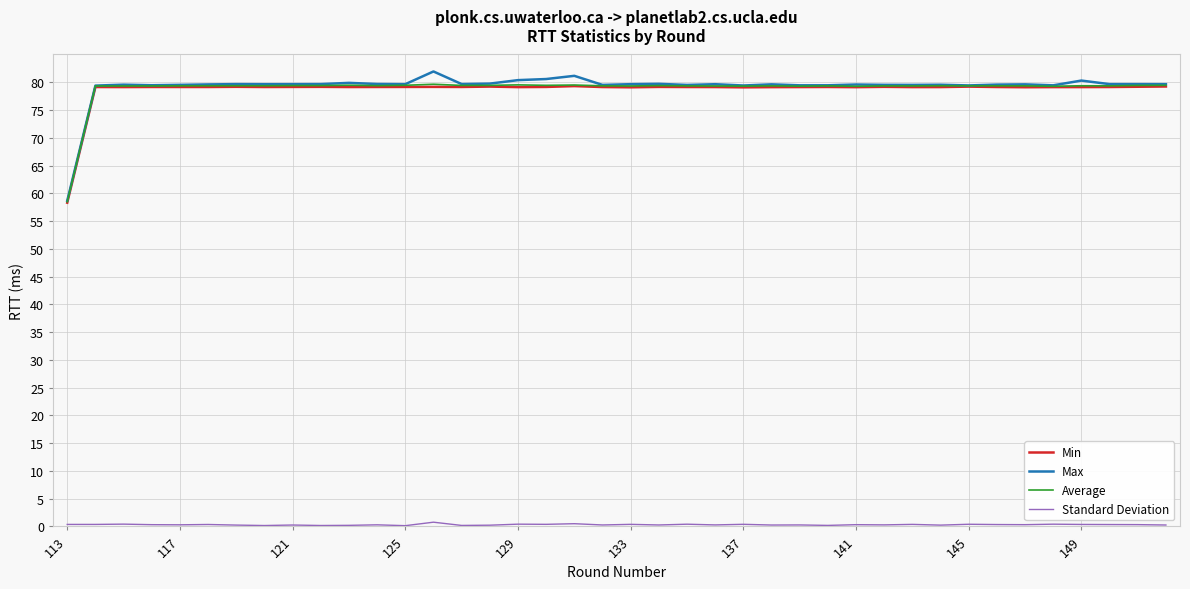

Which series has the largest range (max minus min)?

Max